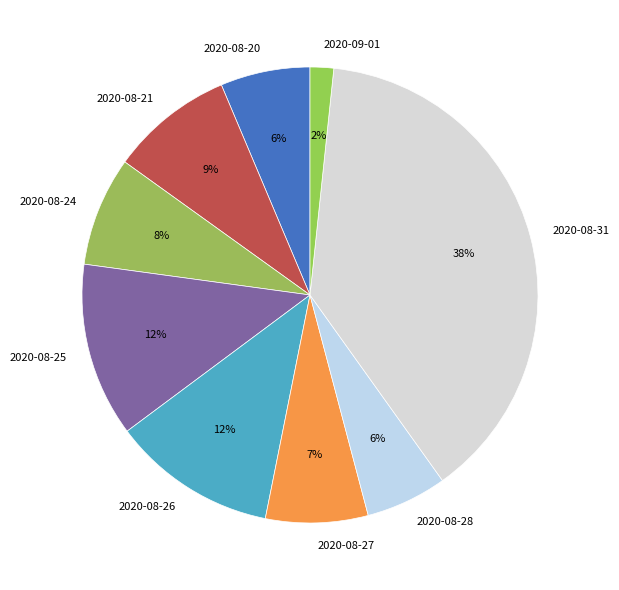

Combined, do 2020-08-31 and 2020-08-24 account for over 50%?

No